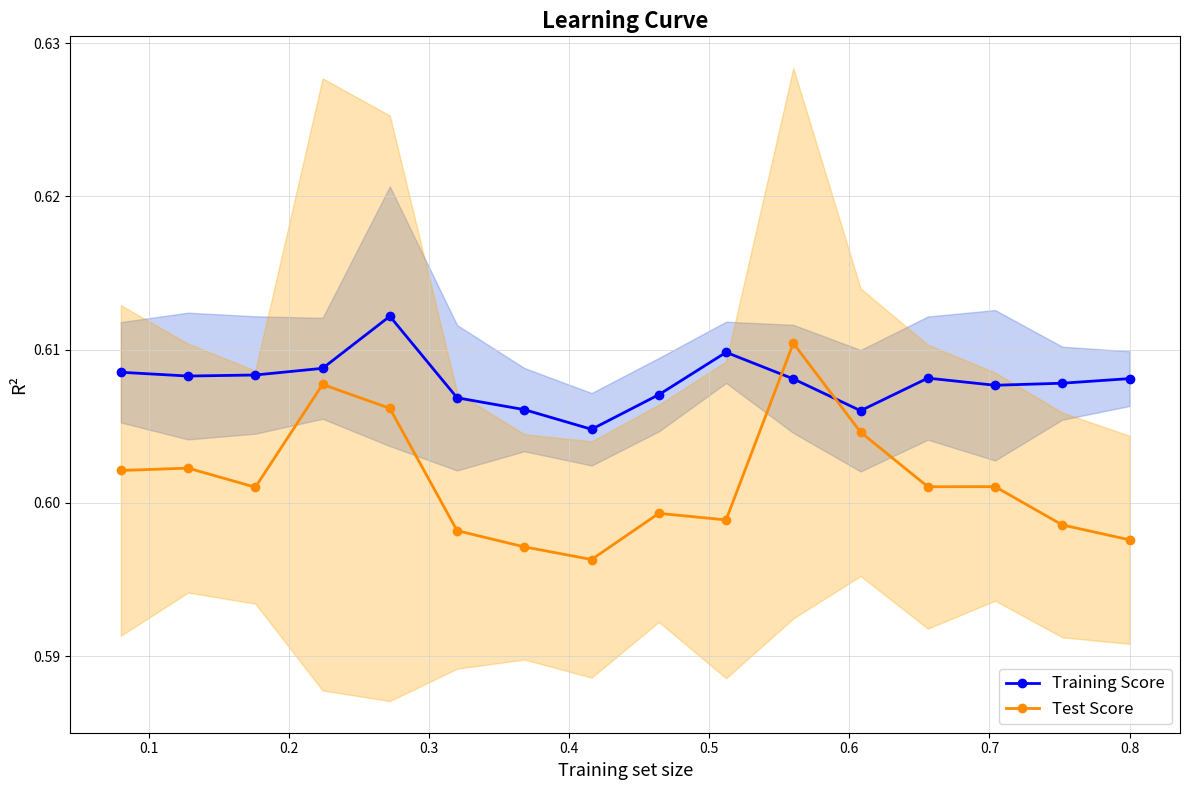

True or false: Training Score has more than 1 interior local peaks.

True